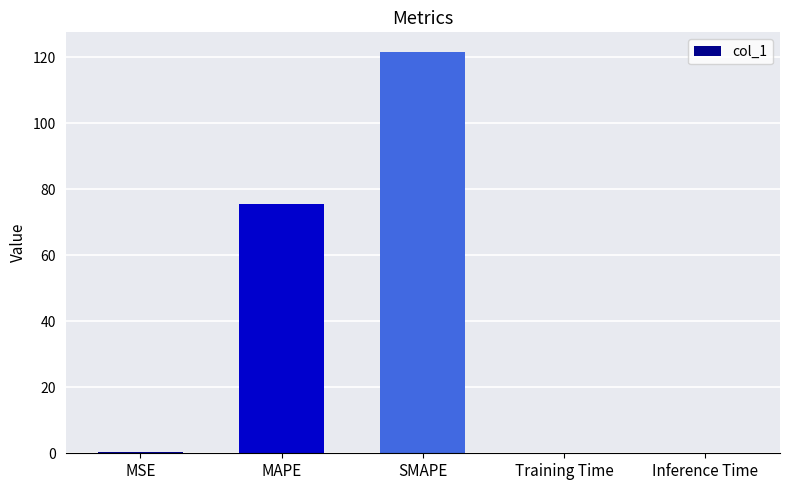

Which category has the highest value across all series?

SMAPE